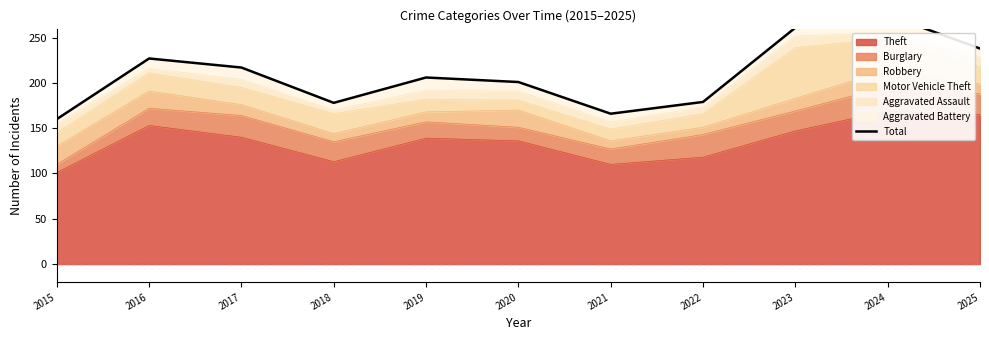

Count the number of categories in the chart.

11